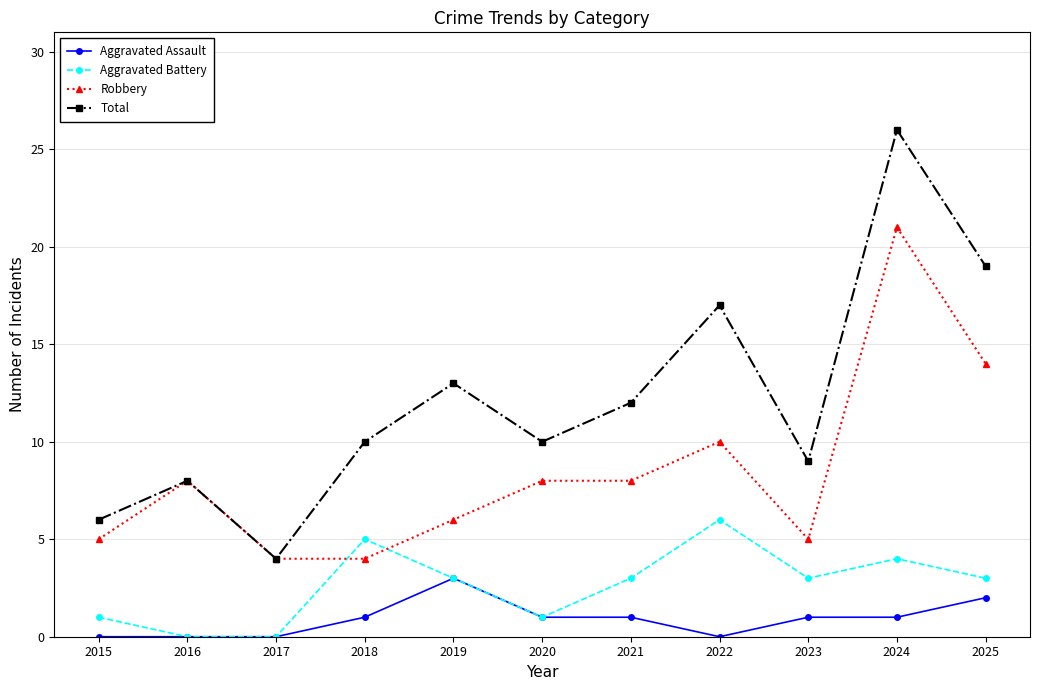

What is the difference between the second highest and second lowest values in the Total series?

13